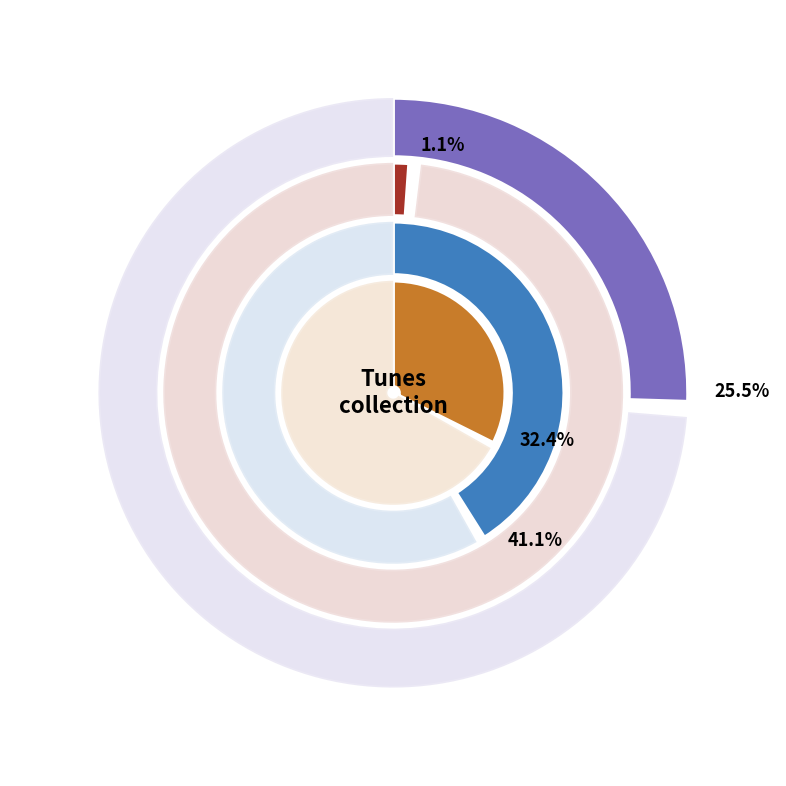

Do Sandwich Maker, The (4) and Smoky Bar, The (4) together represent more than half of the pie?

No